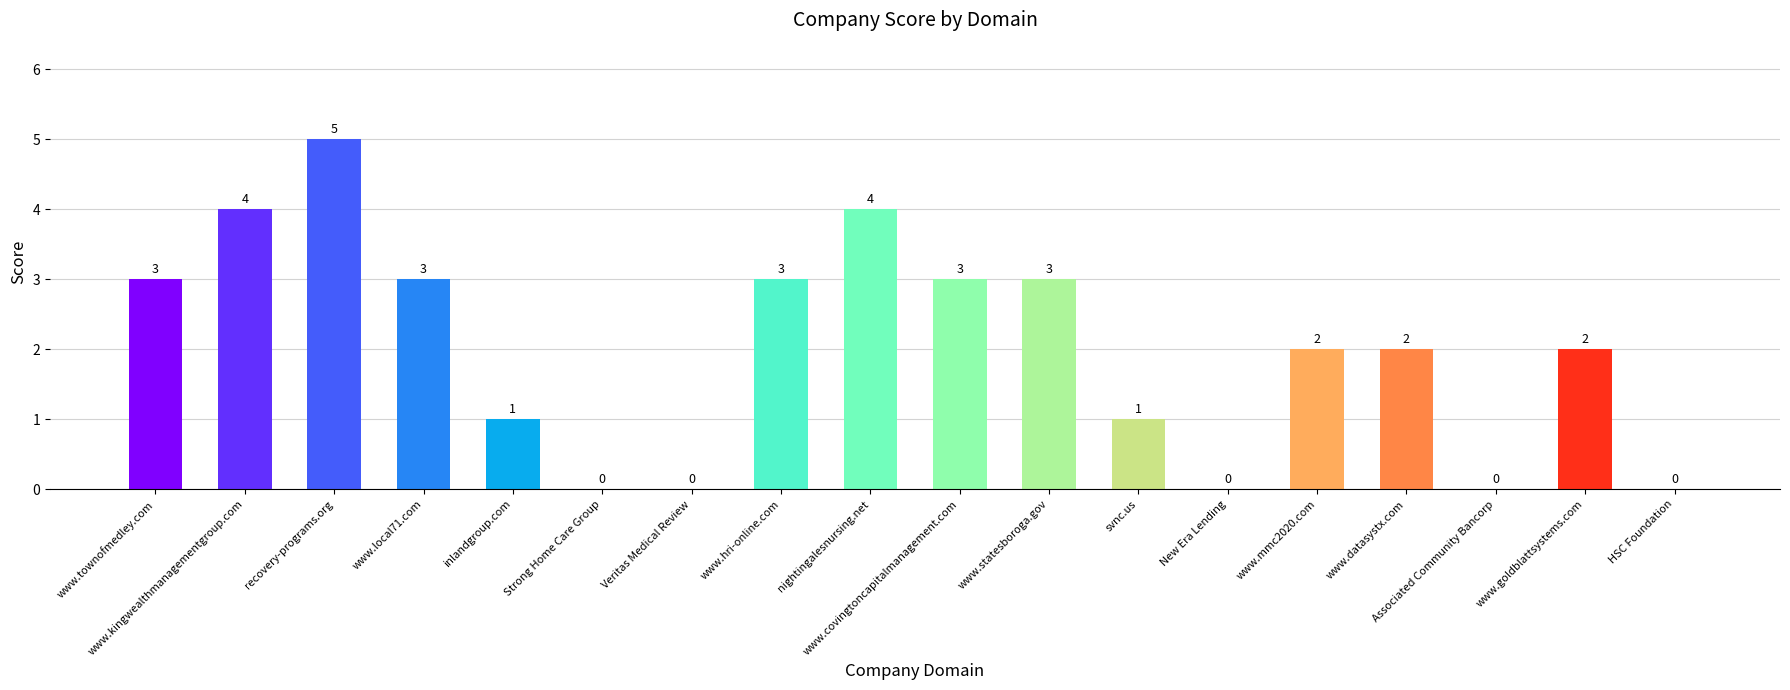

Reading right to left, list all the values displayed in this chart.

0	2	0	2	2	0	1	3	3	4	3	0	0	1	3	5	4	3